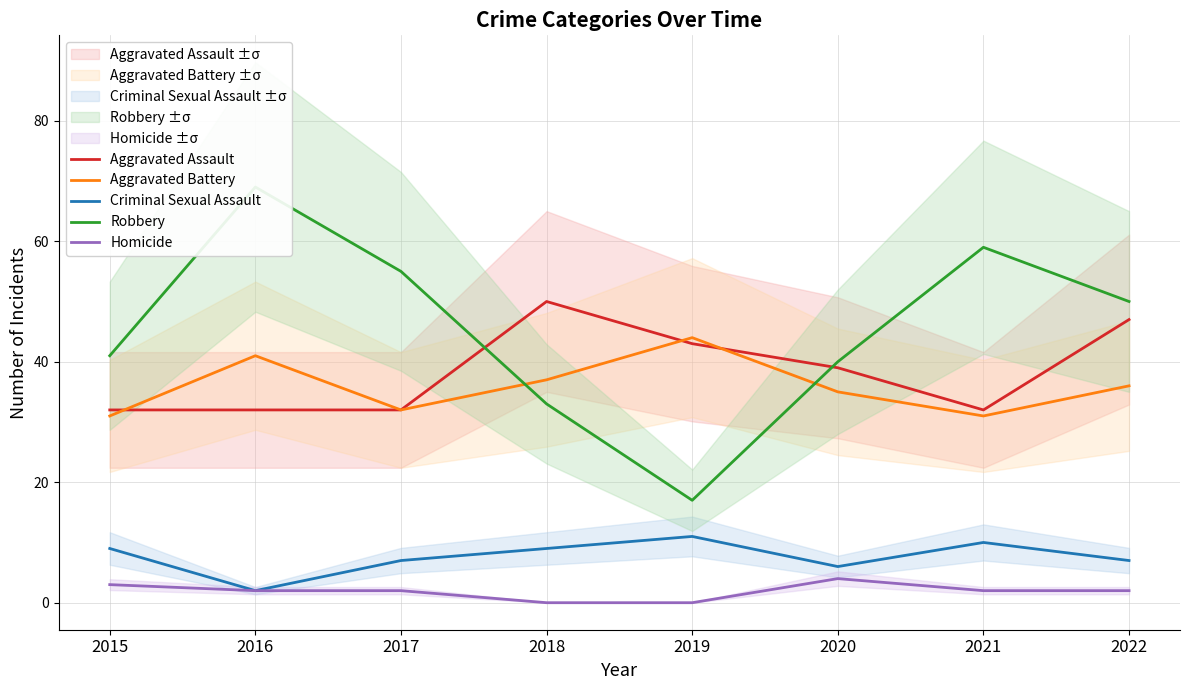

How many interior local valleys does the Aggravated Assault series have?

1